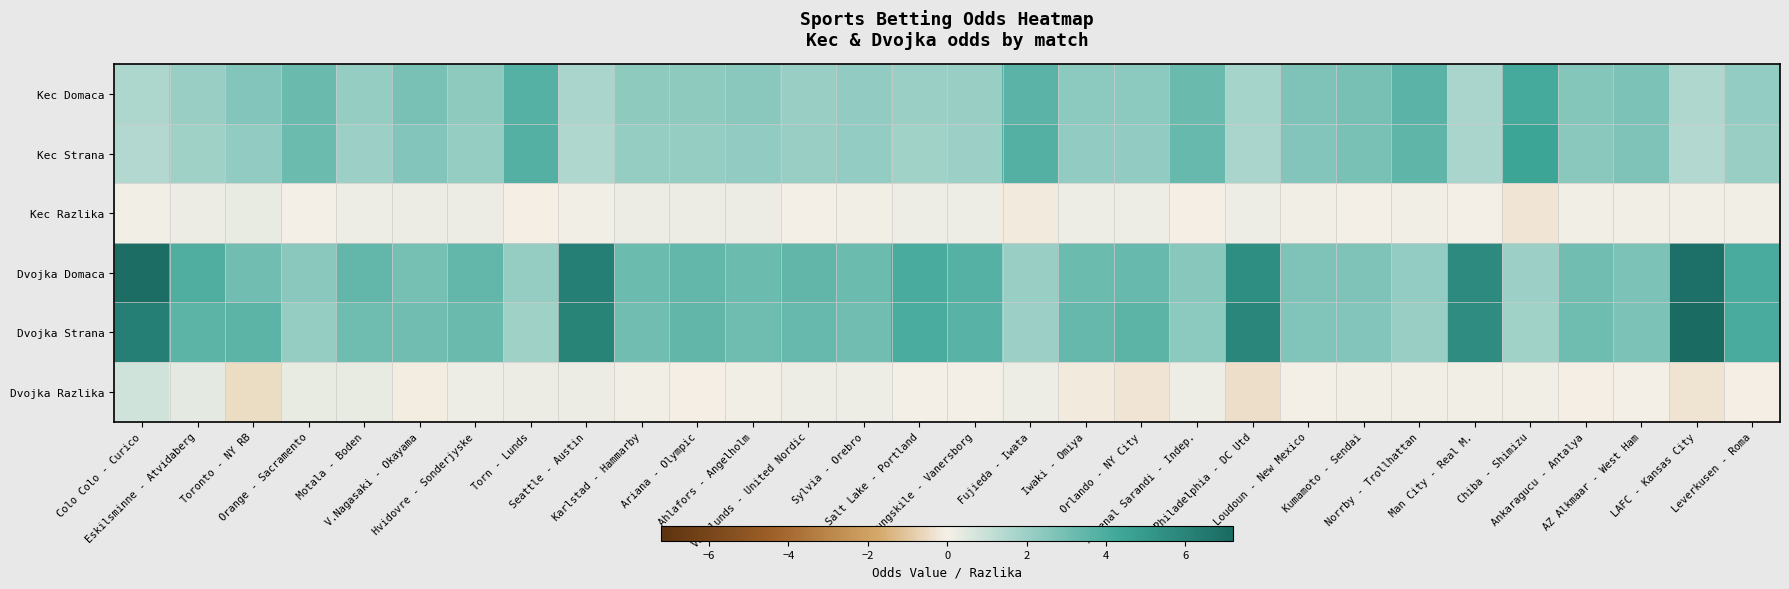

At how many categories does at least one series exceed 4?

8